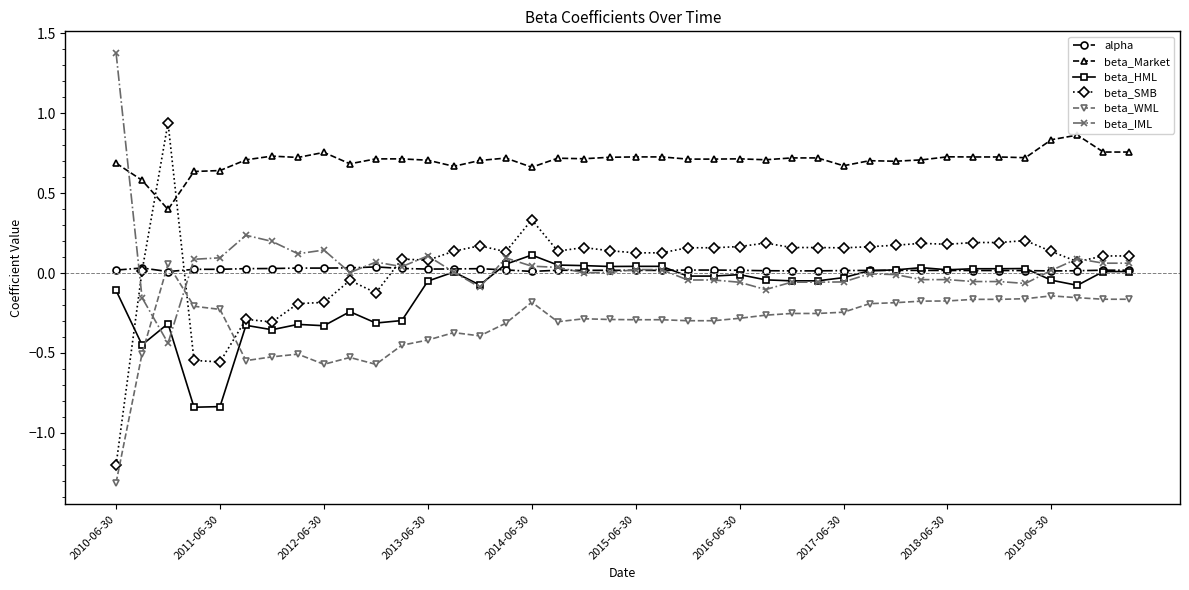

Which series has the widest spread of values?

beta_SMB